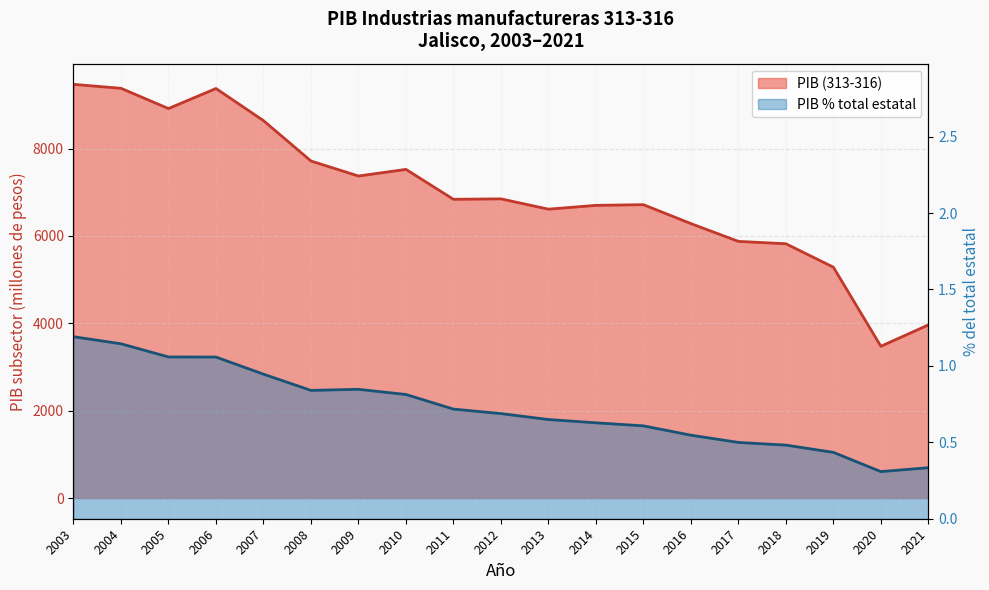

Reading right to left, transcribe all the data shown in this chart.

3962.6	3473.7	5284.1	5820.3	5874.5	6282.1	6714.8	6699.0	6612.1	6847.9	6838.0	7522.9	7370.5	7714.6	8638.2	9373.7	8914.7	9378.4	9468.7